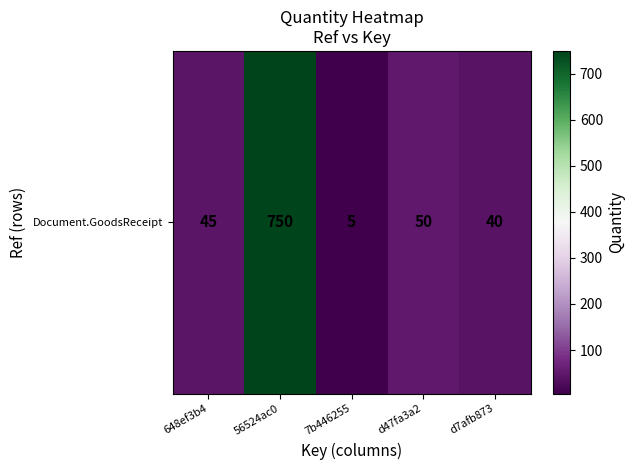

List the labels in order of value, largest first.

56524ac0, d47fa3a2, 648ef3b4, d7afb873, 7b446255